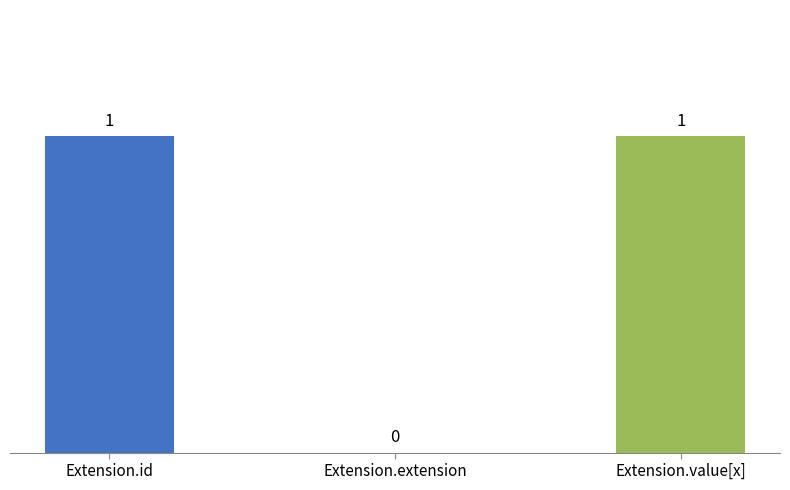

How many values are between 0 and 1?

3